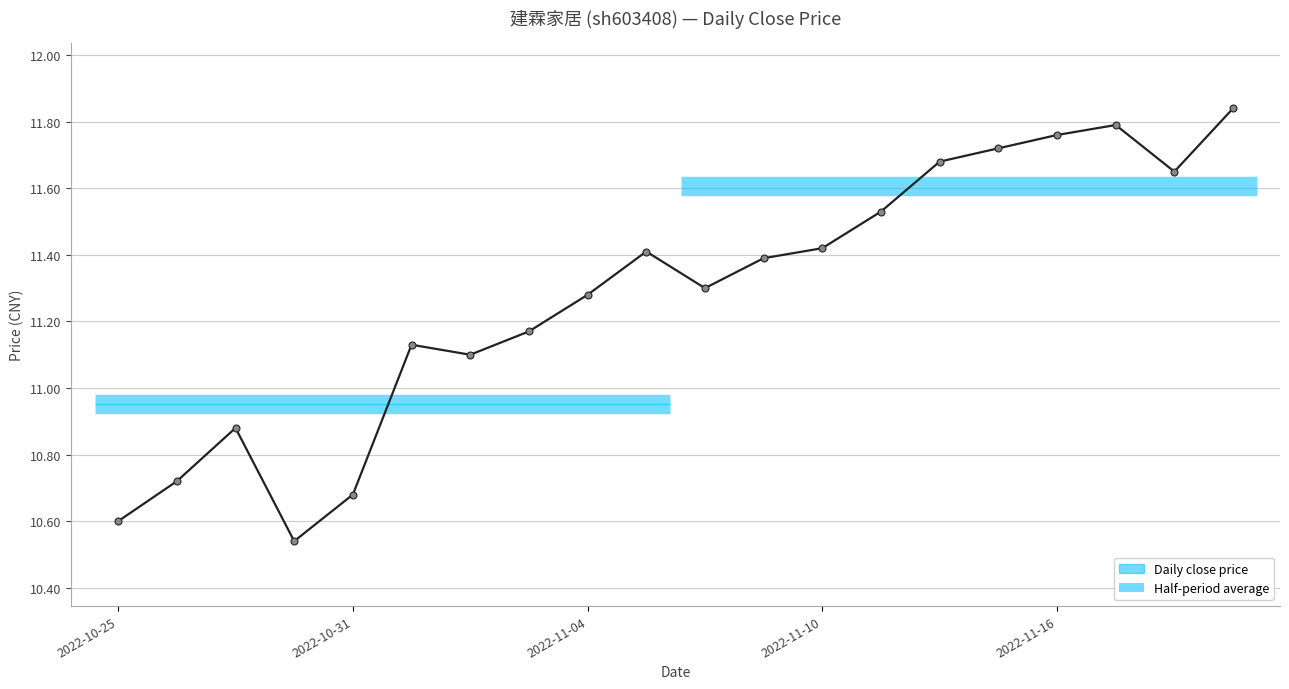

What is the difference between the second highest and minimum values?

1.2